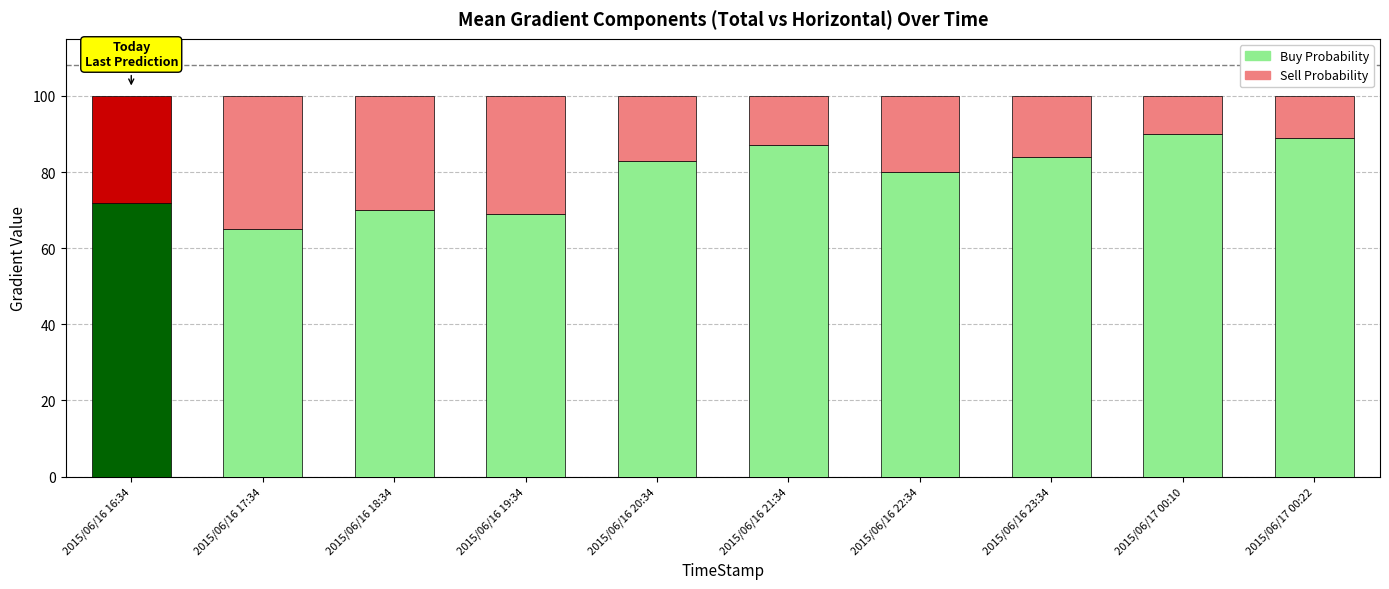

What is the maximum value for Buy Probability?

90